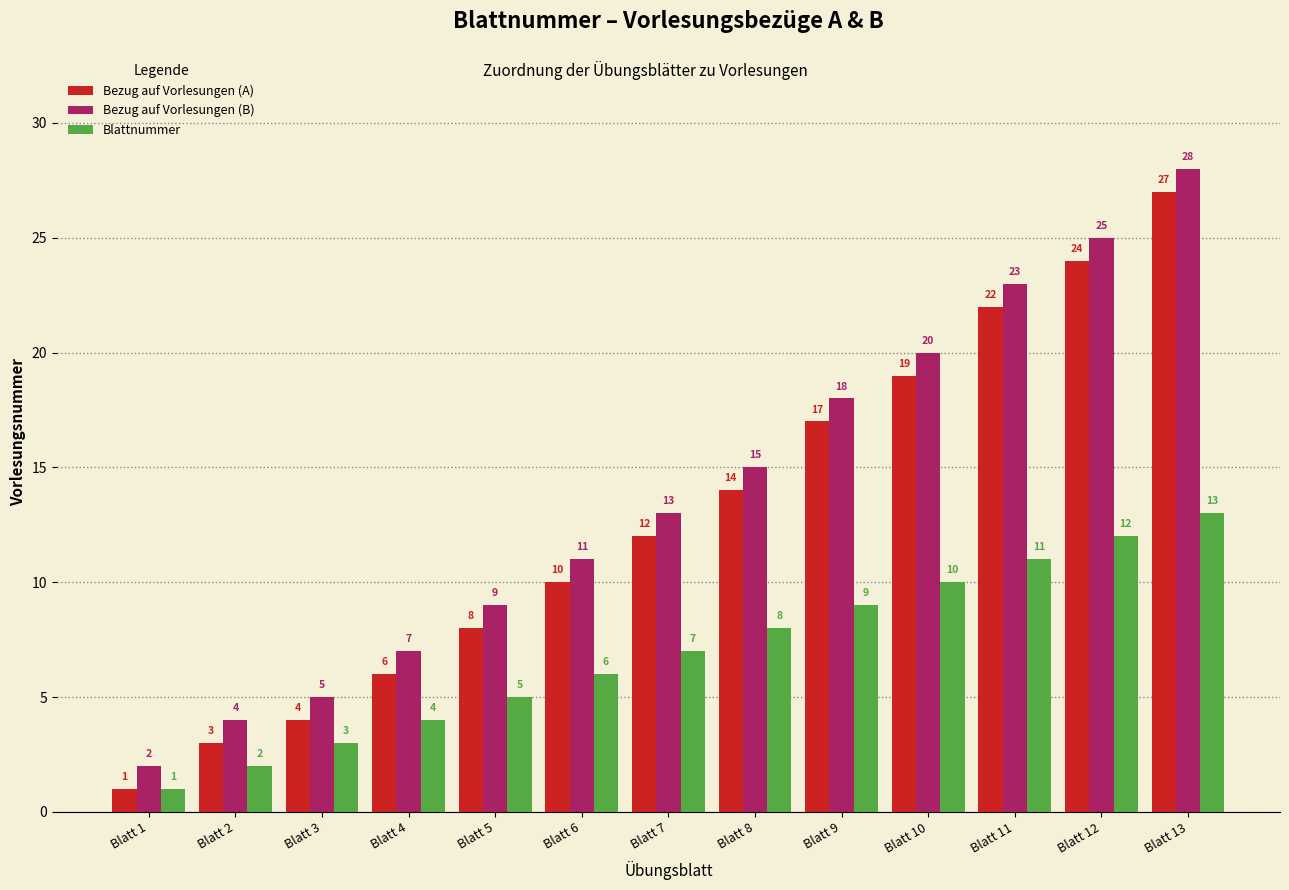

What is the maximum value shown in the chart?

28